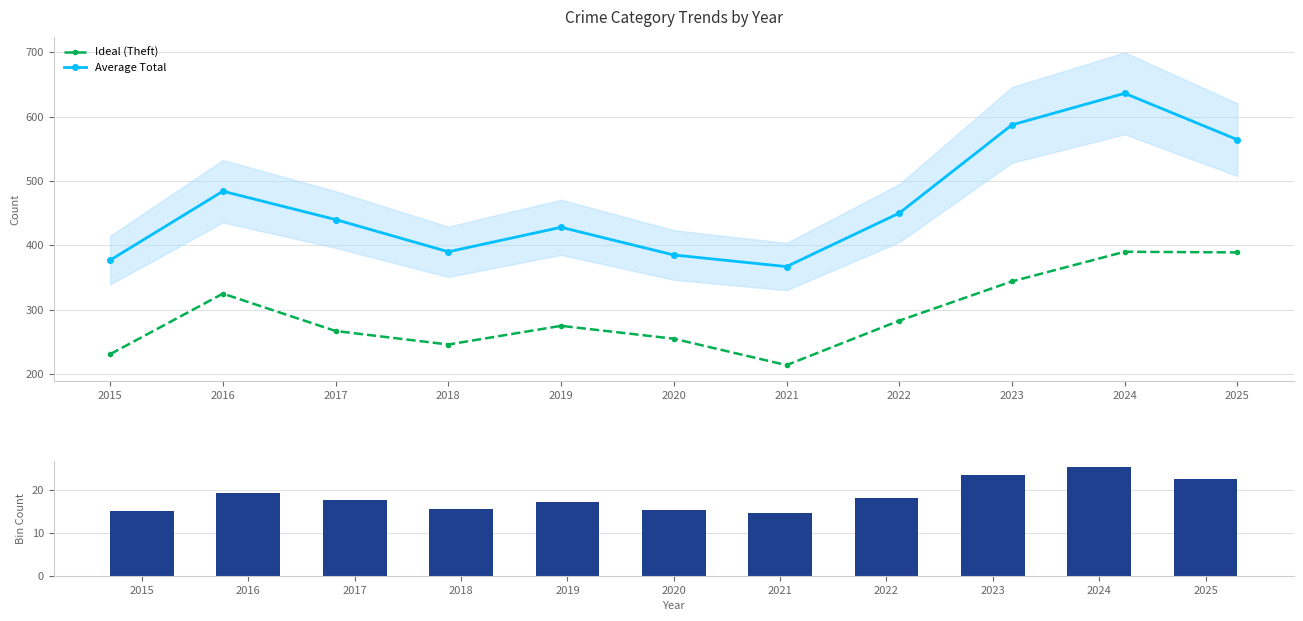

Between 2015 and 2020, which series saw the biggest shift?

Ideal (Theft)